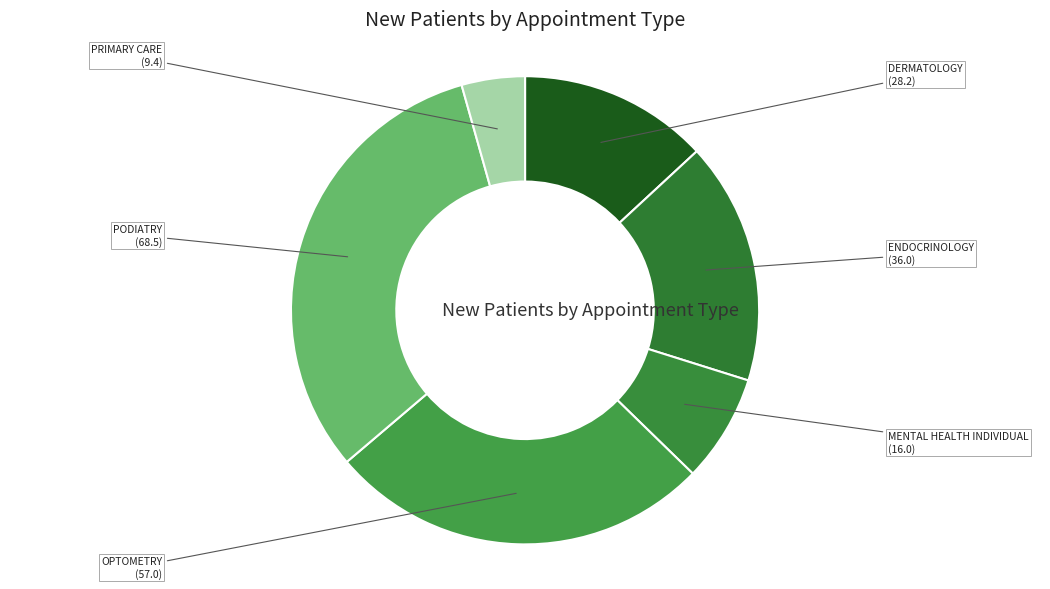

Count the number of slices in the pie.

6